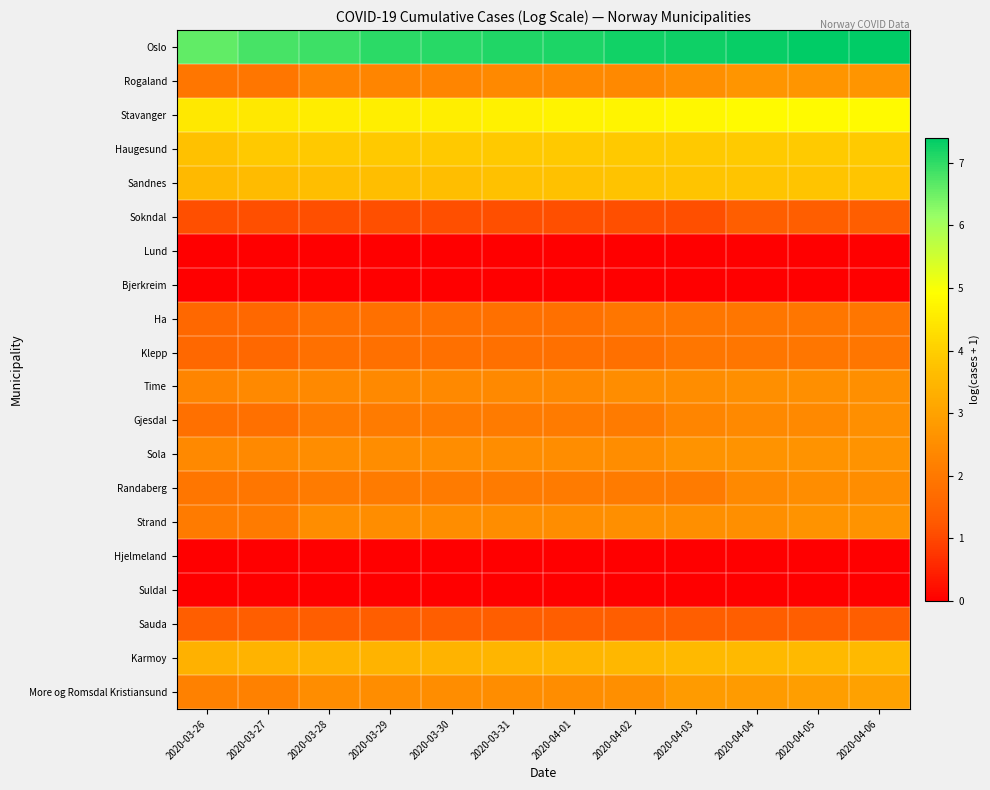

Reading right to left, transcribe all the data shown in this chart.

Oslo: 2020-04-06=7.4	2020-04-05=7.4	2020-04-04=7.3	2020-04-03=7.3	2020-04-02=7.2	2020-04-01=7.2	2020-03-31=7.1	2020-03-30=7.1	2020-03-29=7.0	2020-03-28=6.9	2020-03-27=6.8	2020-03-26=6.6
Rogaland: 2020-04-06=2.7	2020-04-05=2.7	2020-04-04=2.7	2020-04-03=2.6	2020-04-02=2.4	2020-04-01=2.4	2020-03-31=2.4	2020-03-30=2.3	2020-03-29=2.3	2020-03-28=2.3	2020-03-27=1.9	2020-03-26=1.9
Stavanger: 2020-04-06=4.8	2020-04-05=4.8	2020-04-04=4.8	2020-04-03=4.8	2020-04-02=4.7	2020-04-01=4.7	2020-03-31=4.7	2020-03-30=4.6	2020-03-29=4.6	2020-03-28=4.6	2020-03-27=4.5	2020-03-26=4.5
Haugesund: 2020-04-06=3.9	2020-04-05=3.9	2020-04-04=3.9	2020-04-03=3.9	2020-04-02=3.9	2020-04-01=3.9	2020-03-31=3.9	2020-03-30=3.9	2020-03-29=3.9	2020-03-28=3.9	2020-03-27=3.9	2020-03-26=3.7
Sandnes: 2020-04-06=3.8	2020-04-05=3.8	2020-04-04=3.8	2020-04-03=3.8	2020-04-02=3.8	2020-04-01=3.7	2020-03-31=3.7	2020-03-30=3.7	2020-03-29=3.7	2020-03-28=3.7	2020-03-27=3.6	2020-03-26=3.6
Sokndal: 2020-04-06=1.4	2020-04-05=1.4	2020-04-04=1.4	2020-04-03=1.1	2020-04-02=1.1	2020-04-01=1.1	2020-03-31=1.1	2020-03-30=1.1	2020-03-29=1.1	2020-03-28=1.1	2020-03-27=1.1	2020-03-26=1.1
Lund: 2020-04-06=0.0	2020-04-05=0.0	2020-04-04=0.0	2020-04-03=0.0	2020-04-02=0.0	2020-04-01=0.0	2020-03-31=0.0	2020-03-30=0.0	2020-03-29=0.0	2020-03-28=0.0	2020-03-27=0.0	2020-03-26=0.0
Bjerkreim: 2020-04-06=0.0	2020-04-05=0.0	2020-04-04=0.0	2020-04-03=0.0	2020-04-02=0.0	2020-04-01=0.0	2020-03-31=0.0	2020-03-30=0.0	2020-03-29=0.0	2020-03-28=0.0	2020-03-27=0.0	2020-03-26=0.0
Ha: 2020-04-06=1.9	2020-04-05=1.9	2020-04-04=1.9	2020-04-03=1.9	2020-04-02=1.9	2020-04-01=1.8	2020-03-31=1.8	2020-03-30=1.8	2020-03-29=1.8	2020-03-28=1.8	2020-03-27=1.6	2020-03-26=1.6
Klepp: 2020-04-06=1.9	2020-04-05=1.9	2020-04-04=1.9	2020-04-03=1.9	2020-04-02=1.8	2020-04-01=1.8	2020-03-31=1.8	2020-03-30=1.8	2020-03-29=1.8	2020-03-28=1.8	2020-03-27=1.6	2020-03-26=1.6
Time: 2020-04-06=2.6	2020-04-05=2.6	2020-04-04=2.6	2020-04-03=2.5	2020-04-02=2.5	2020-04-01=2.4	2020-03-31=2.4	2020-03-30=2.4	2020-03-29=2.4	2020-03-28=2.4	2020-03-27=2.4	2020-03-26=2.3
Gjesdal: 2020-04-06=2.6	2020-04-05=2.4	2020-04-04=2.4	2020-04-03=2.3	2020-04-02=2.1	2020-04-01=2.1	2020-03-31=2.1	2020-03-30=2.1	2020-03-29=2.1	2020-03-28=2.1	2020-03-27=1.8	2020-03-26=1.8
Sola: 2020-04-06=2.6	2020-04-05=2.6	2020-04-04=2.6	2020-04-03=2.6	2020-04-02=2.5	2020-04-01=2.5	2020-03-31=2.5	2020-03-30=2.5	2020-03-29=2.5	2020-03-28=2.5	2020-03-27=2.4	2020-03-26=2.4
Randaberg: 2020-04-06=2.5	2020-04-05=2.5	2020-04-04=2.4	2020-04-03=2.1	2020-04-02=2.1	2020-04-01=2.1	2020-03-31=2.1	2020-03-30=2.1	2020-03-29=2.1	2020-03-28=2.1	2020-03-27=1.9	2020-03-26=1.9
Strand: 2020-04-06=2.6	2020-04-05=2.6	2020-04-04=2.6	2020-04-03=2.6	2020-04-02=2.6	2020-04-01=2.5	2020-03-31=2.5	2020-03-30=2.5	2020-03-29=2.5	2020-03-28=2.5	2020-03-27=2.1	2020-03-26=2.1
Hjelmeland: 2020-04-06=0.0	2020-04-05=0.0	2020-04-04=0.0	2020-04-03=0.0	2020-04-02=0.0	2020-04-01=0.0	2020-03-31=0.0	2020-03-30=0.0	2020-03-29=0.0	2020-03-28=0.0	2020-03-27=0.0	2020-03-26=0.0
Suldal: 2020-04-06=0.0	2020-04-05=0.0	2020-04-04=0.0	2020-04-03=0.0	2020-04-02=0.0	2020-04-01=0.0	2020-03-31=0.0	2020-03-30=0.0	2020-03-29=0.0	2020-03-28=0.0	2020-03-27=0.0	2020-03-26=0.0
Sauda: 2020-04-06=1.4	2020-04-05=1.4	2020-04-04=1.4	2020-04-03=1.4	2020-04-02=1.4	2020-04-01=1.4	2020-03-31=1.4	2020-03-30=1.4	2020-03-29=1.4	2020-03-28=1.4	2020-03-27=1.4	2020-03-26=1.4
Karmoy: 2020-04-06=3.6	2020-04-05=3.6	2020-04-04=3.6	2020-04-03=3.6	2020-04-02=3.5	2020-04-01=3.5	2020-03-31=3.5	2020-03-30=3.4	2020-03-29=3.4	2020-03-28=3.4	2020-03-27=3.4	2020-03-26=3.4
More og Romsdal Kristiansund: 2020-04-06=3.0	2020-04-05=2.9	2020-04-04=2.8	2020-04-03=2.8	2020-04-02=2.6	2020-04-01=2.5	2020-03-31=2.5	2020-03-30=2.5	2020-03-29=2.5	2020-03-28=2.5	2020-03-27=2.2	2020-03-26=2.2